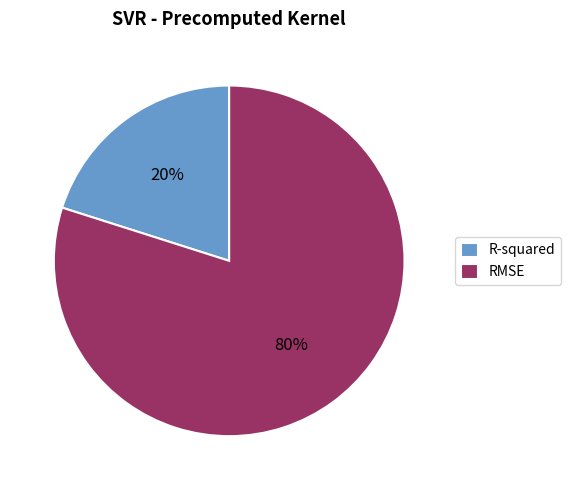

To the nearest percent, what is the average slice percentage?

50%